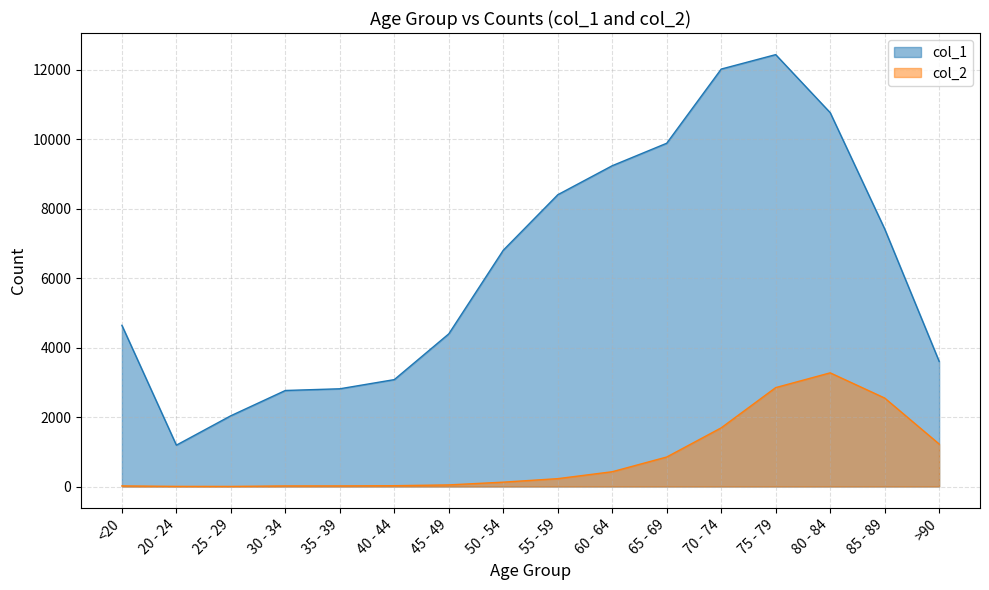

True or false: col_2 and col_1 cross at least once.

False